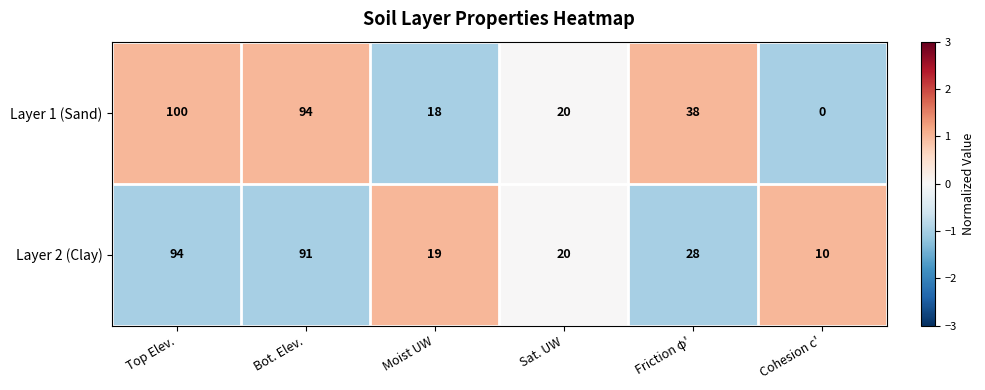

Where is Layer 1 (Sand) nearest to the value 50?

Friction φ'